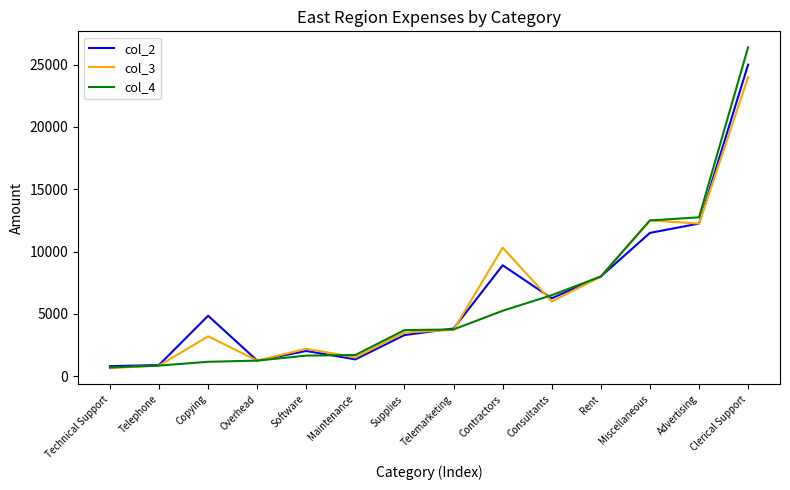

Does the chart display data point markers on the line(s)?

No